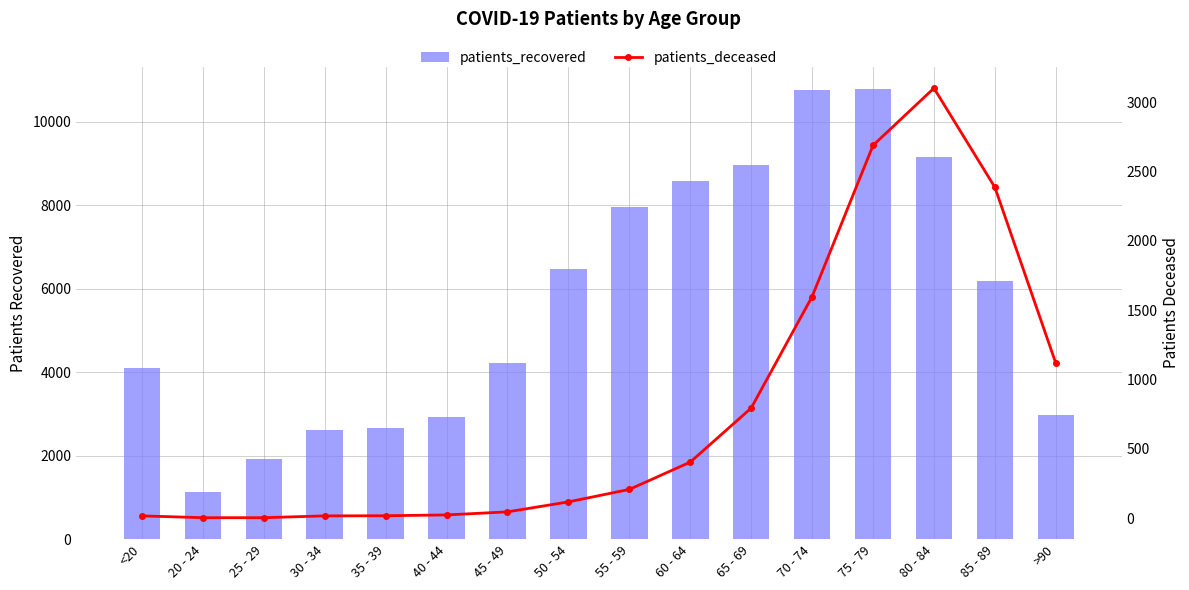

What is the difference between the patients_recovered values at 25 - 29 and 45 - 49?

2304